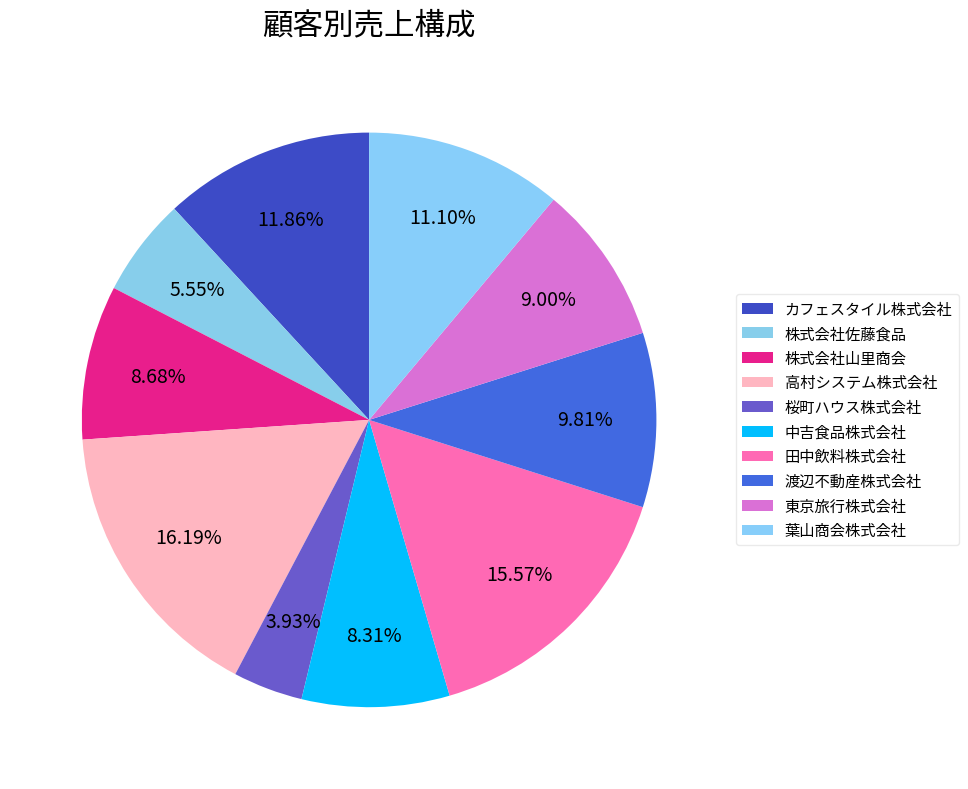

How many slices are in this pie chart?

10